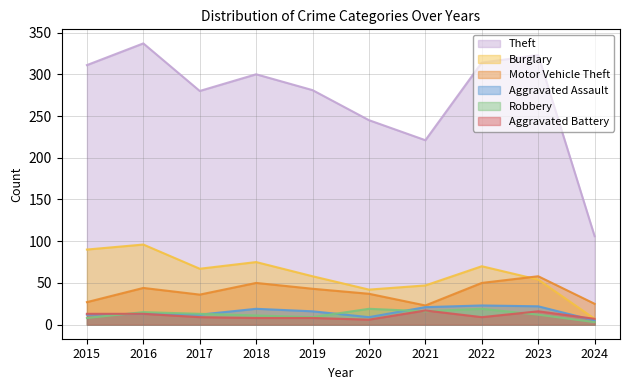

The value of Burglary at 2015 is 90. True or false?

True